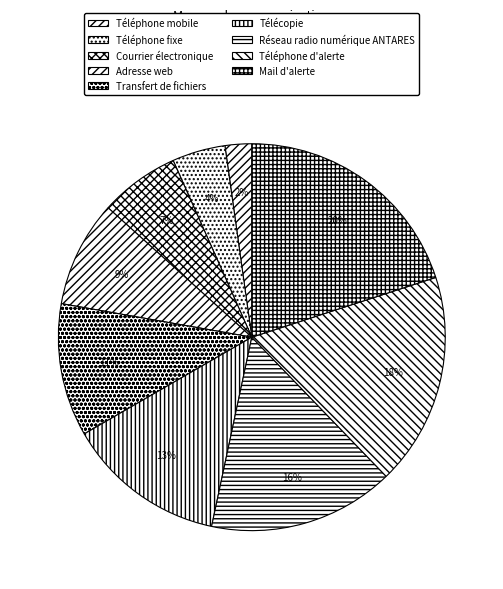

True or false: Télécopie accounts for 26% of the total.

False